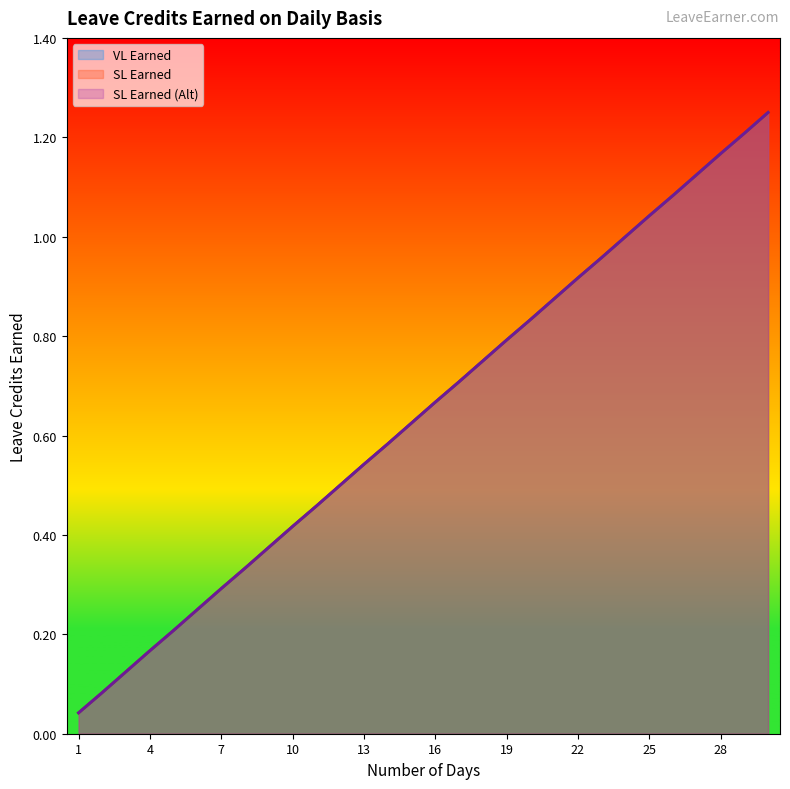

Reading left to right, what are all the values shown in this chart?

VL Earned: 1=0.0	2=0.1	3=0.1	4=0.2	5=0.2	6=0.2	7=0.3	8=0.3	9=0.4	10=0.4	11=0.5	12=0.5	13=0.5	14=0.6	15=0.6	16=0.7	17=0.7	18=0.8	19=0.8	20=0.8	21=0.9	22=0.9	23=1.0	24=1.0	25=1.0	26=1.1	27=1.1	28=1.2	29=1.2	30=1.2
SL Earned: 1=0.0	2=0.1	3=0.1	4=0.2	5=0.2	6=0.2	7=0.3	8=0.3	9=0.4	10=0.4	11=0.5	12=0.5	13=0.5	14=0.6	15=0.6	16=0.7	17=0.7	18=0.8	19=0.8	20=0.8	21=0.9	22=0.9	23=1.0	24=1.0	25=1.0	26=1.1	27=1.1	28=1.2	29=1.2	30=1.2
SL Earned (Alt): 1=0.0	2=0.1	3=0.1	4=0.2	5=0.2	6=0.2	7=0.3	8=0.3	9=0.4	10=0.4	11=0.5	12=0.5	13=0.5	14=0.6	15=0.6	16=0.7	17=0.7	18=0.8	19=0.8	20=0.8	21=0.9	22=0.9	23=1.0	24=1.0	25=1.0	26=1.1	27=1.1	28=1.2	29=1.2	30=1.2